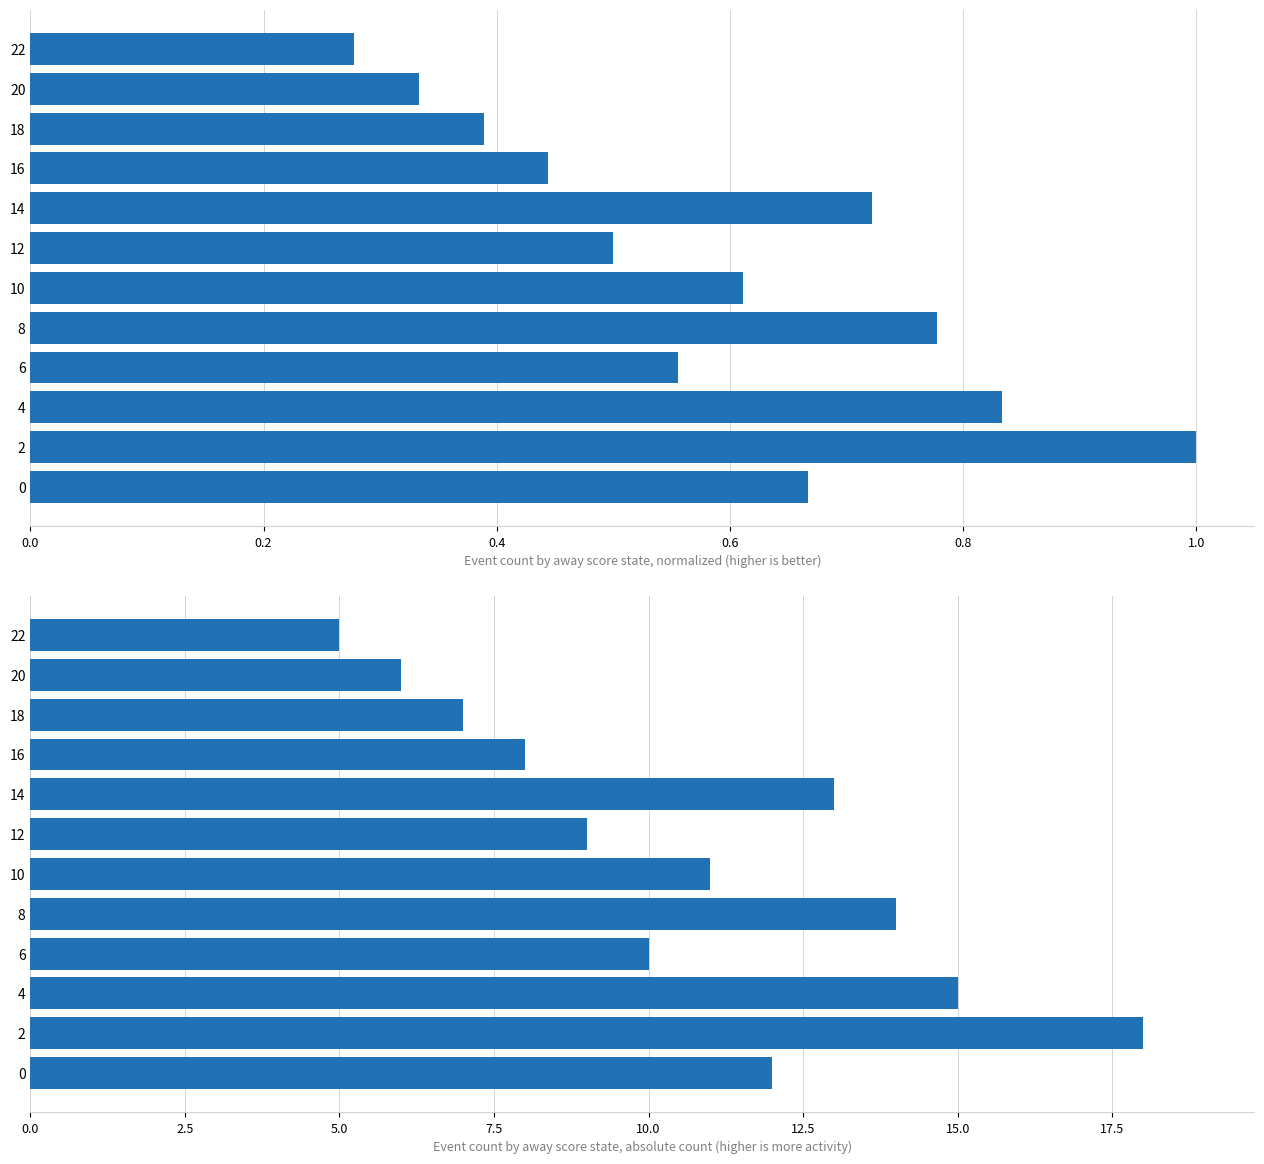

List the series in order of their peak value, lowest first.

Event Count (normalized), Event Count (absolute)